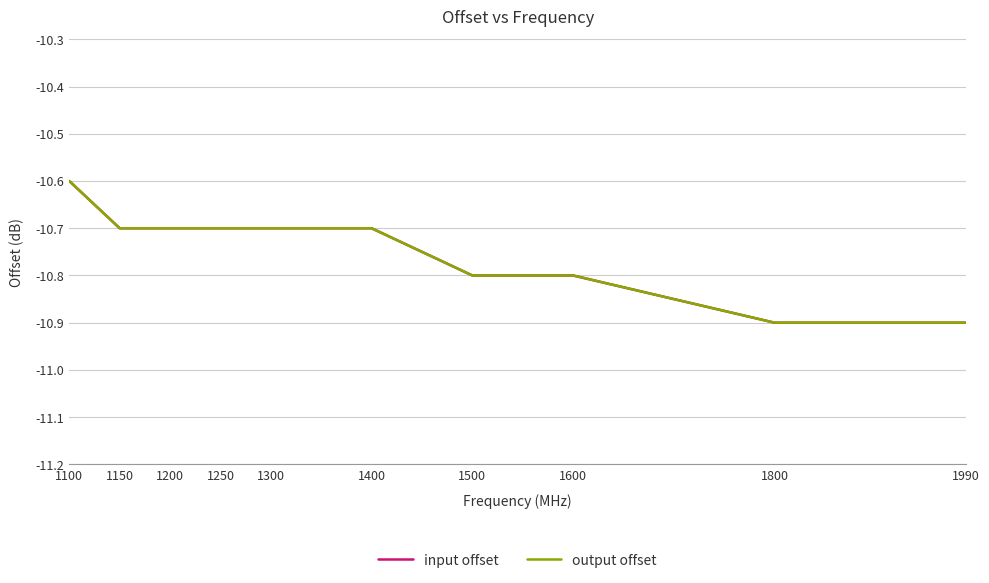

At 1500, list the series in order from largest to smallest.

input offset, output offset